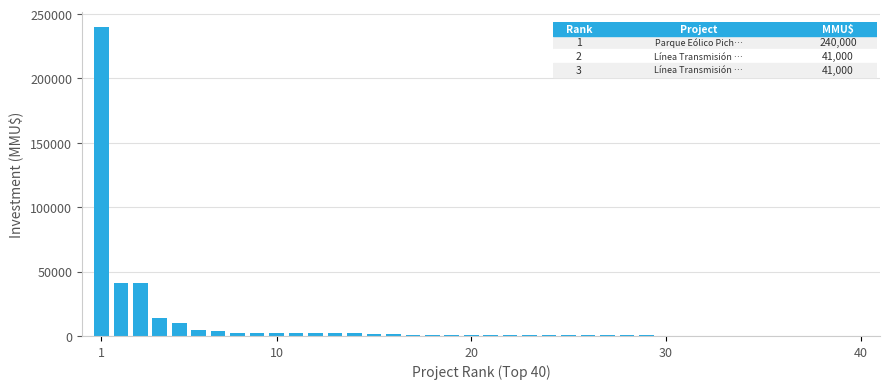

Are the bars horizontal?

No